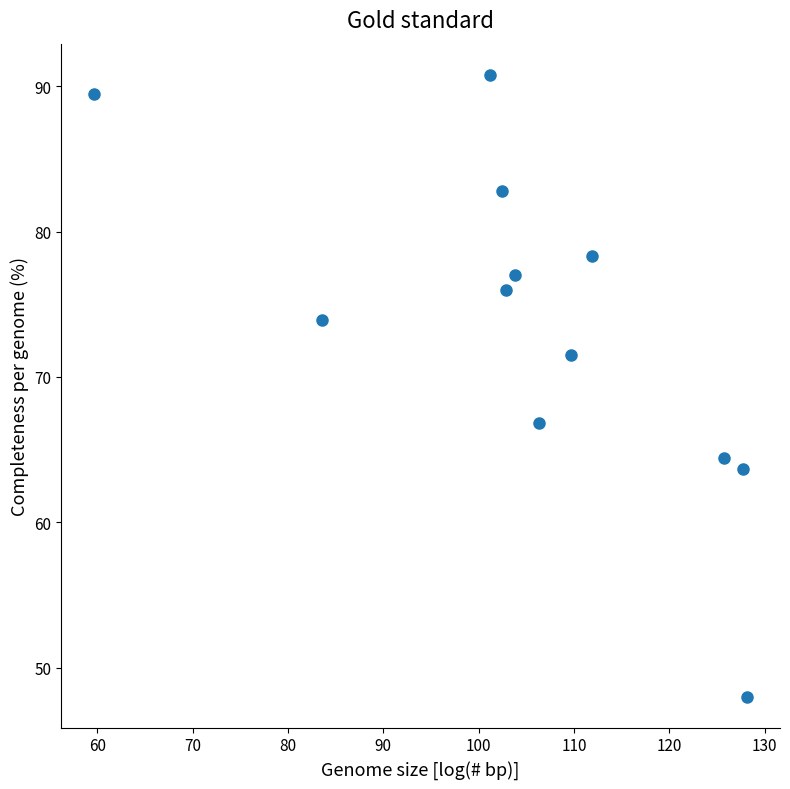

What is the average Y value?

73.6